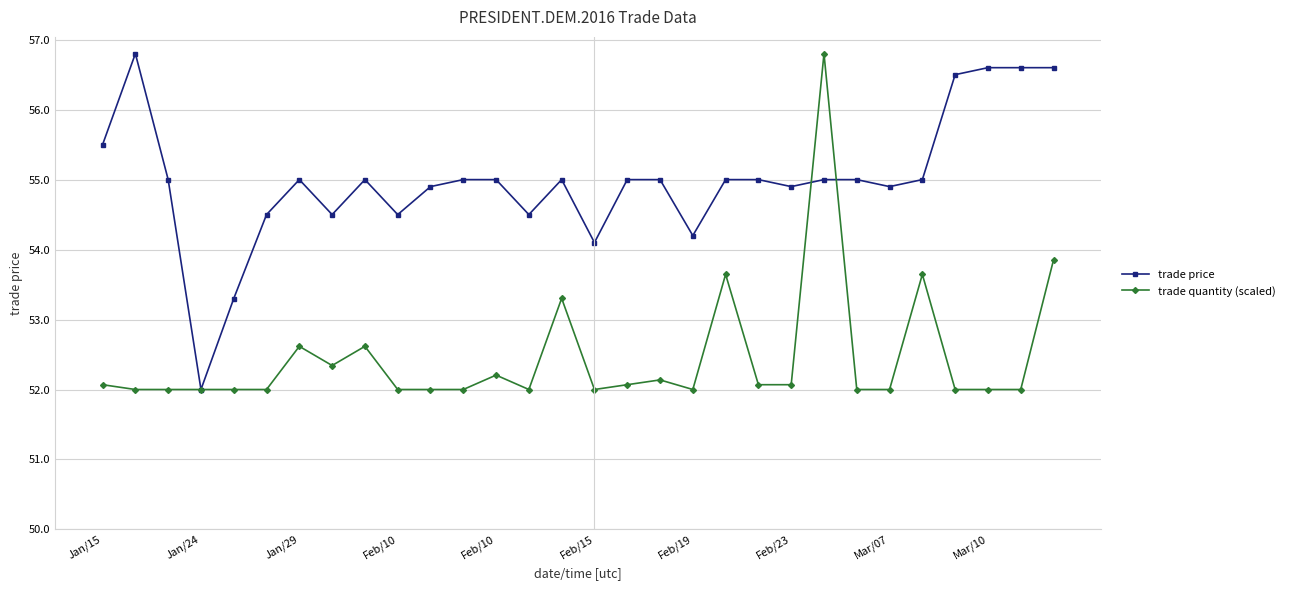

True or false: trade price has more than 1 points higher than both neighbors.

True